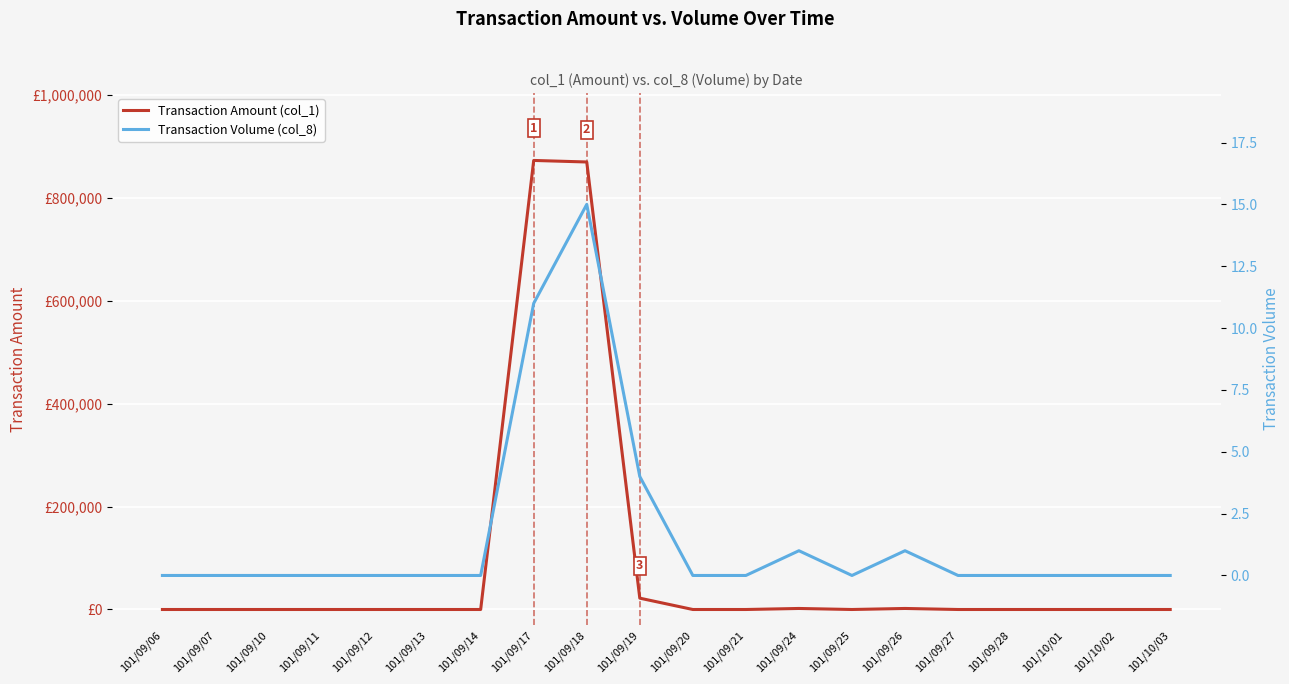

True or false: Transaction Amount (col_1) and Transaction Volume (col_8) intersect in this chart.

False